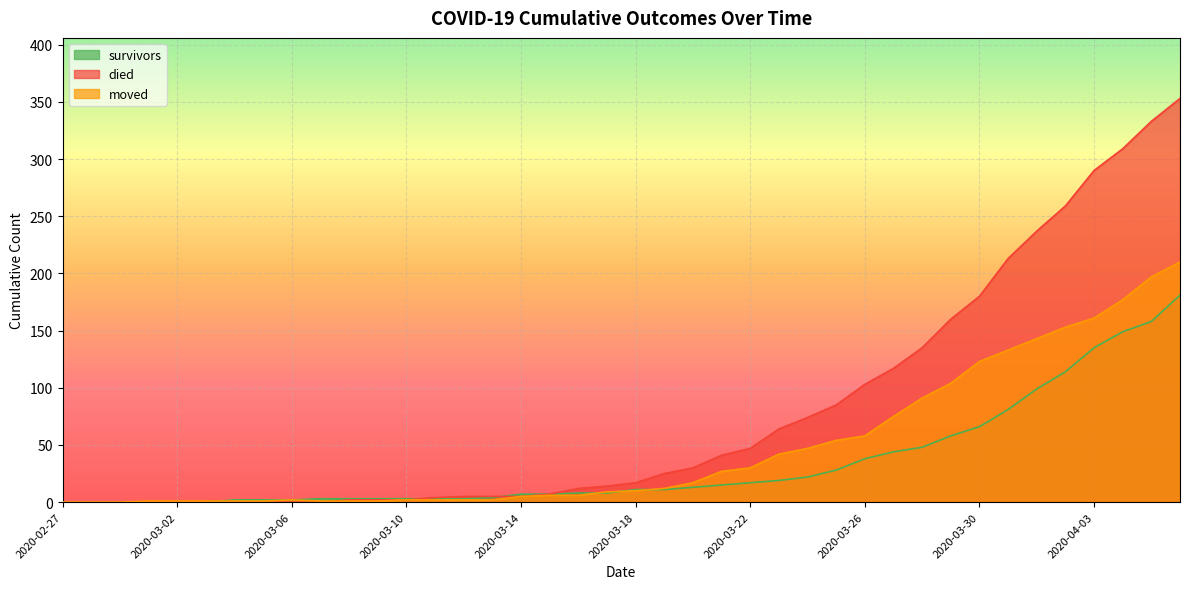

List the series in order of their overall mean, lowest first.

survivors, moved, died